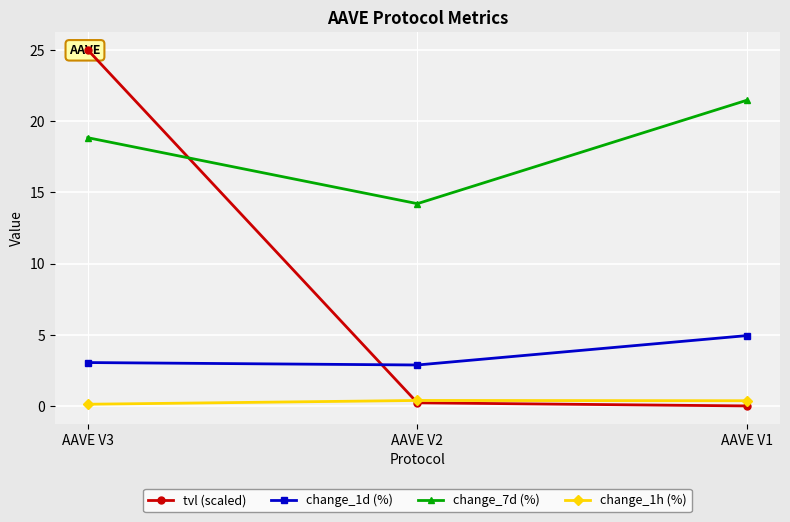

How many series are shown in this chart?

4